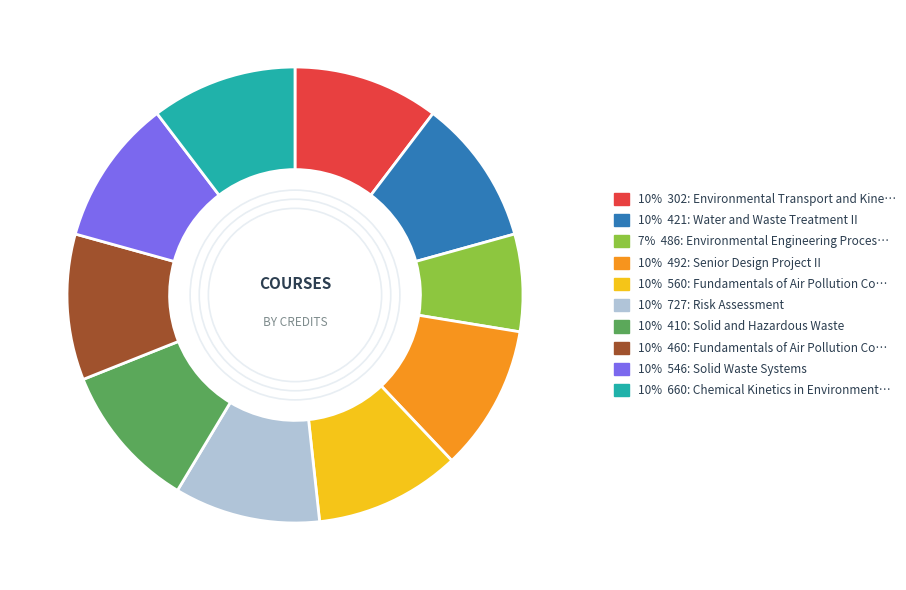

Does any single category account for the majority?

No